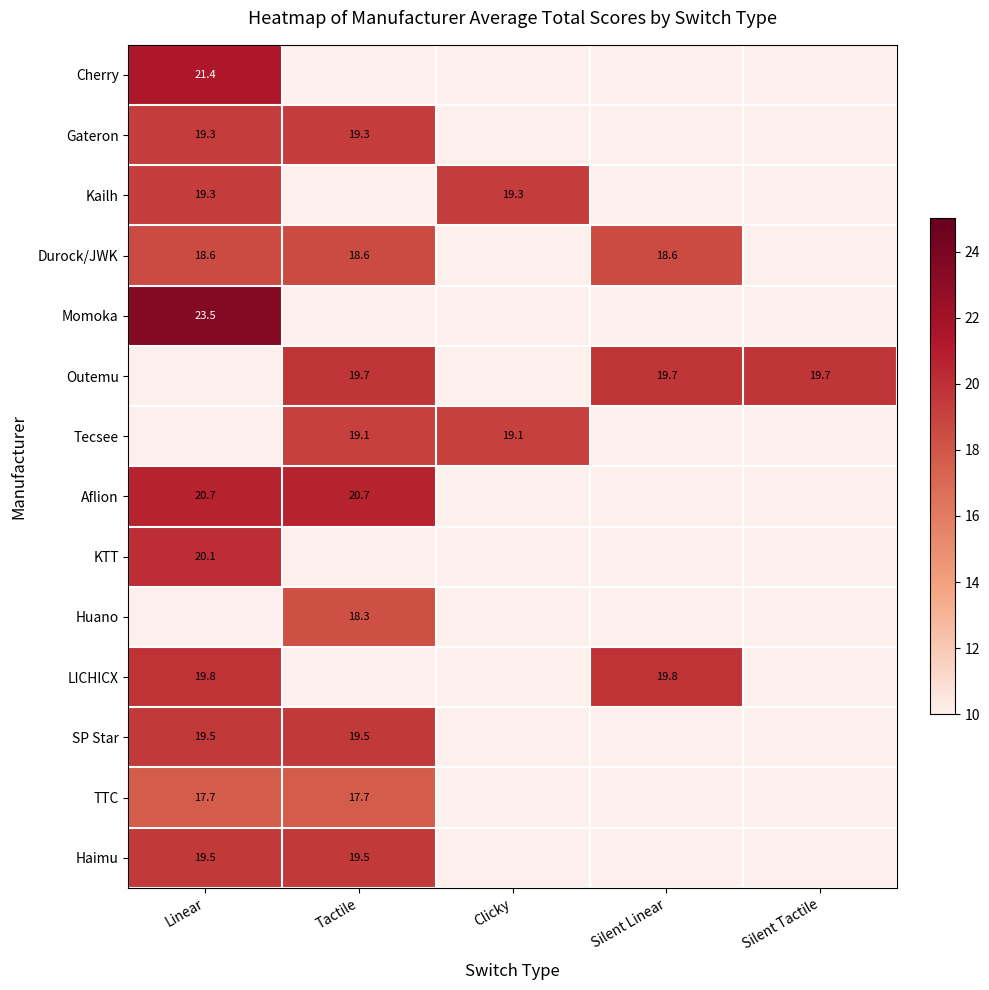

The KTT series shows 20.1 at Linear. True or false?

True